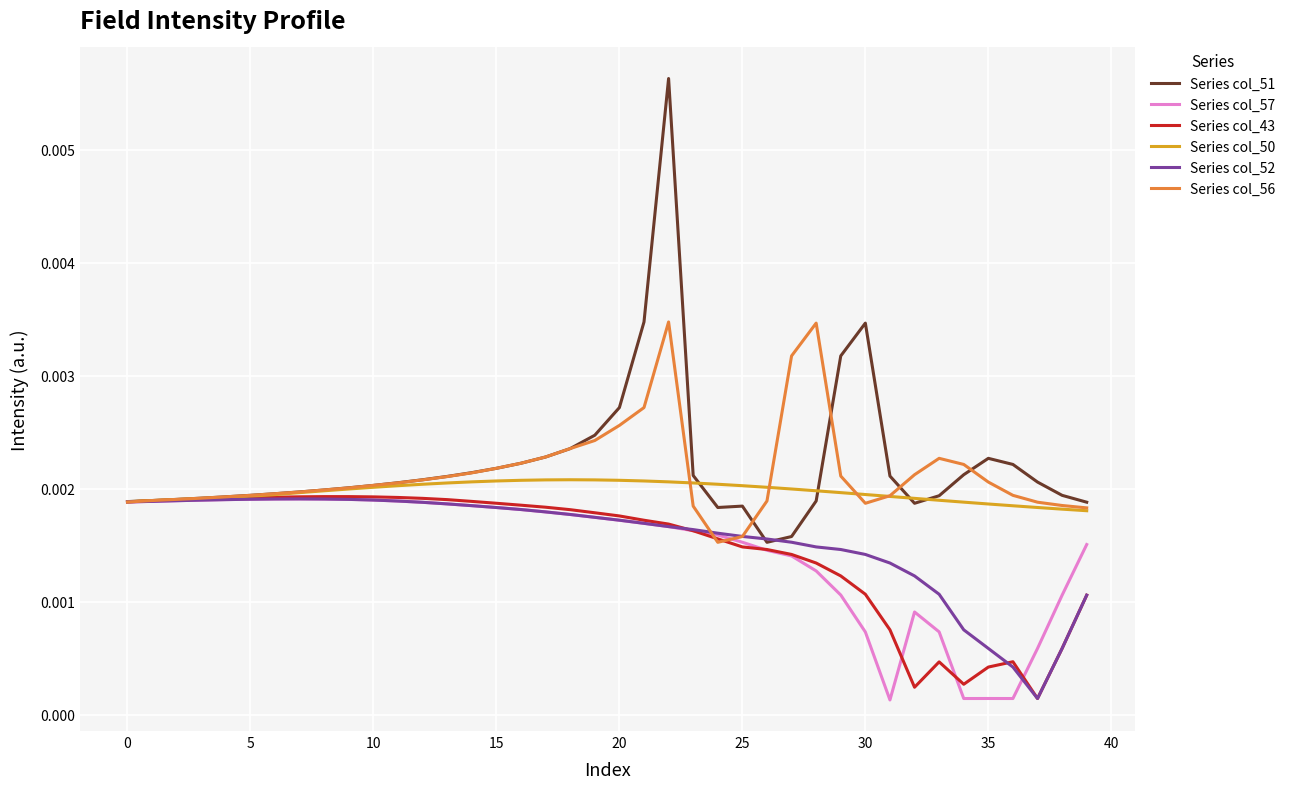

Which series has the largest range (max minus min)?

Series col_51